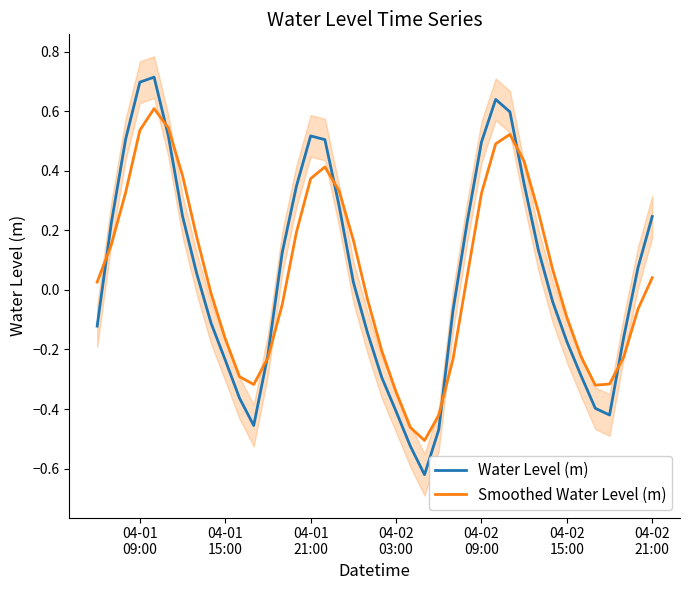

Is the value of Water Level (m) at 17 greater than the value of Smoothed Water Level (m) at 28?

No